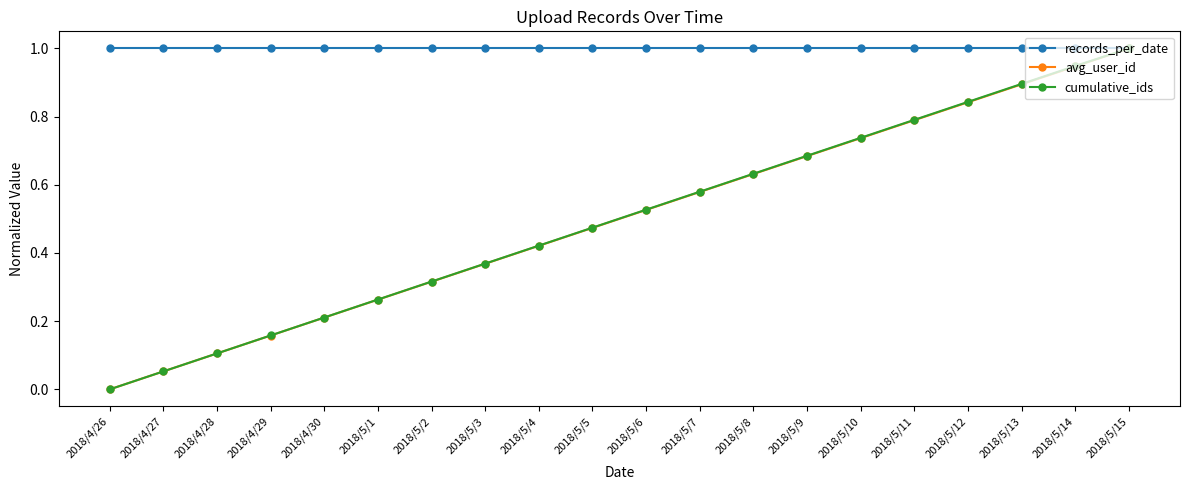

Between 2018/4/30 and 2018/5/7, which series saw the biggest shift?

cumulative_ids